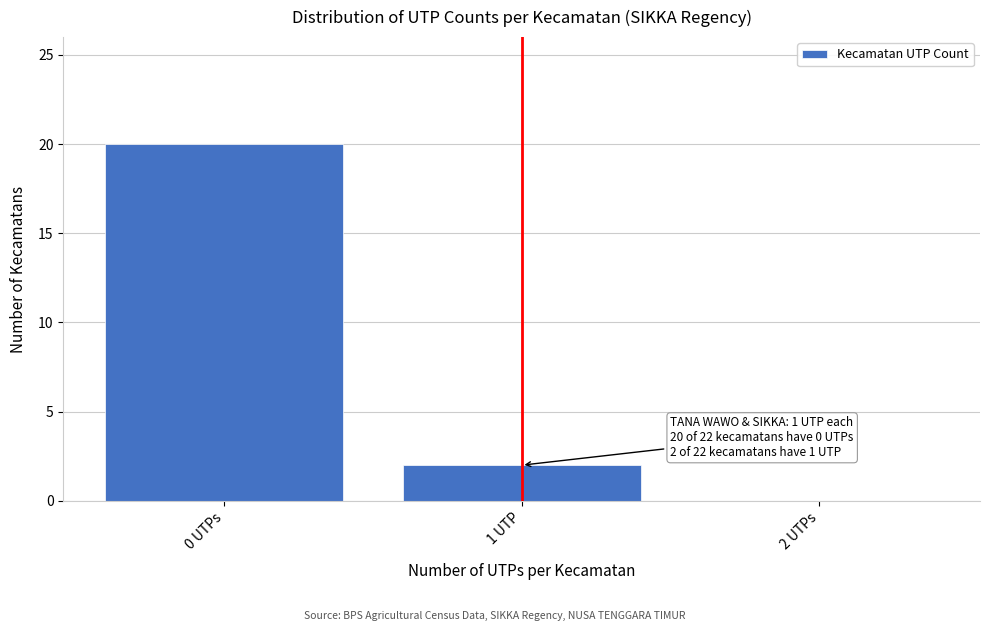

Reading left to right, what are all the values shown in this chart?

0 UTPs=20	1 UTP=2	2 UTPs=0